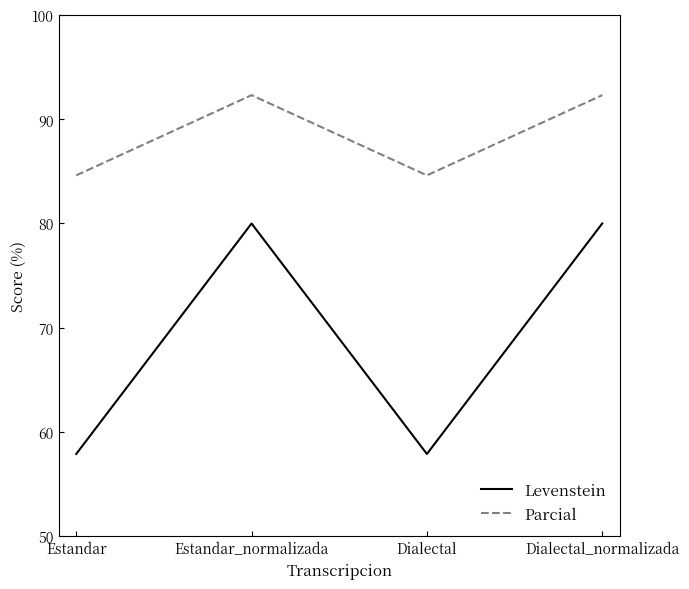

What is the difference between the maximum and minimum values in the Levenstein series?

22.1